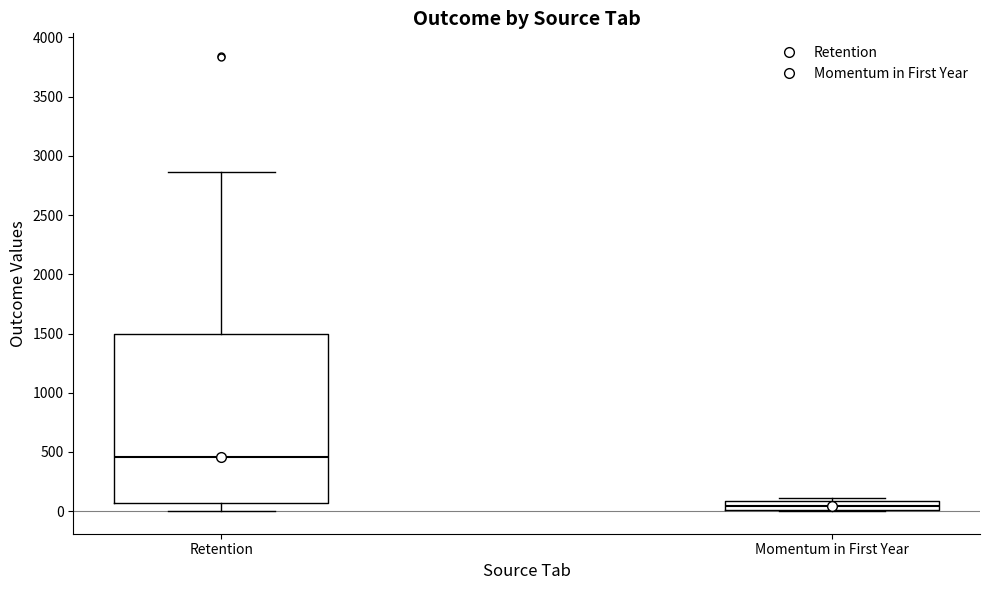

Where is the lower edge of the box for Momentum in First Year on the y-axis? The values are not printed on the chart, so give them approximately, as read against the axis.

0